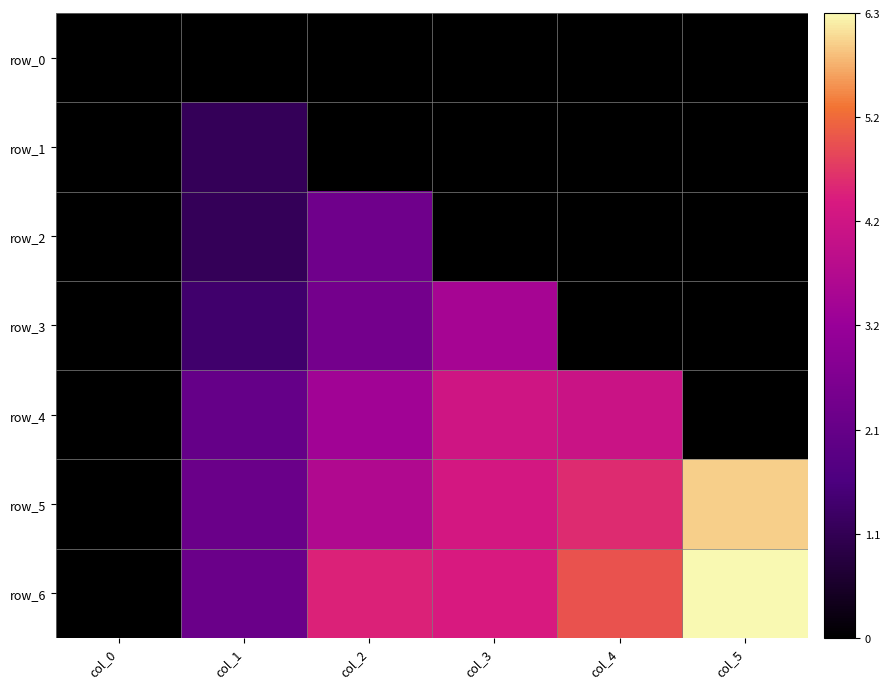

Reading left to right, extract all data points from this chart.

row_0: 0.0	0.0	0.0	0.0	0.0	0.0
row_1: 0.0	1.1	0.0	0.0	0.0	0.0
row_2: 0.0	1.1	2.3	0.0	0.0	0.0
row_3: 0.0	1.3	2.4	3.4	0.0	0.0
row_4: 0.0	2.1	3.3	4.2	4.1	0.0
row_5: 0.0	2.2	3.6	4.3	4.6	6.0
row_6: 0.0	2.2	4.5	4.4	5.0	6.3